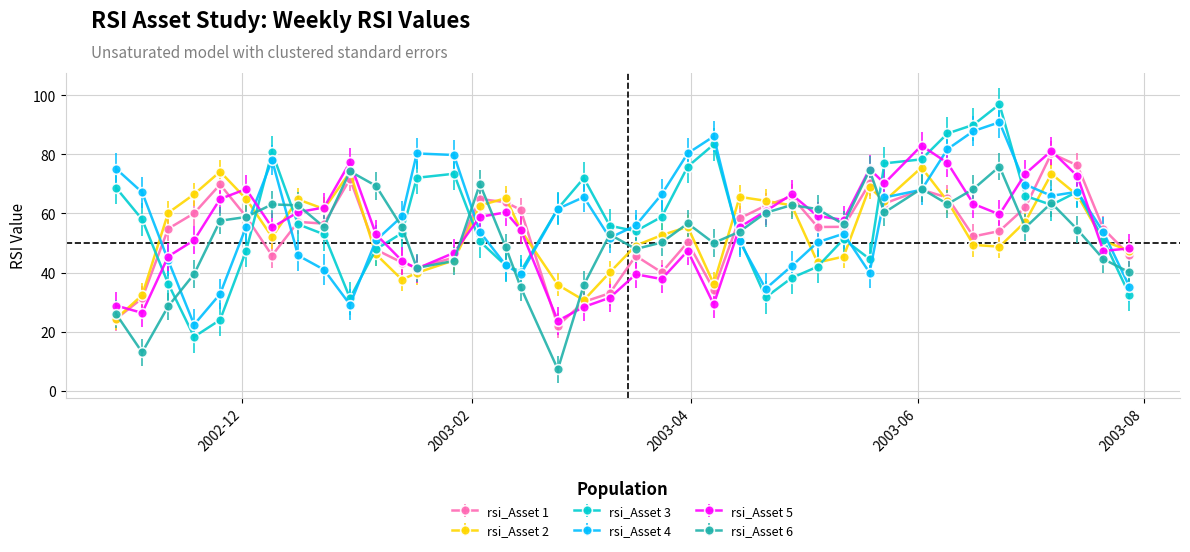

After their last crossing, which series has the higher values: rsi_Asset 4 or rsi_Asset 5?

rsi_Asset 5